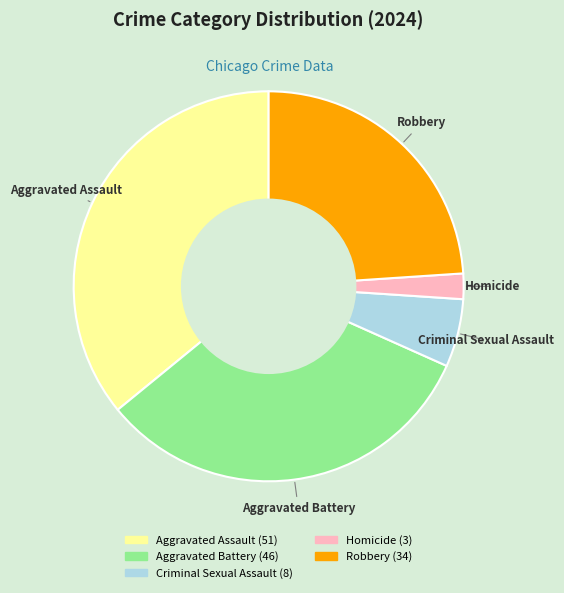

Is it true that Robbery is 19% of the pie?

False